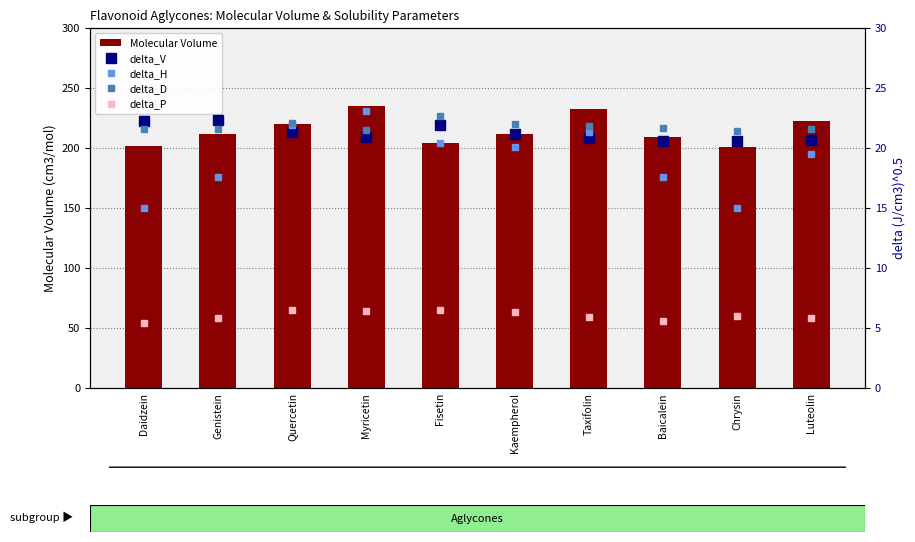

Reading right to left, list all the values displayed in this chart.

Molecular Volume: 222.4	200.5	208.9	232.2	211.3	204.3	234.9	219.8	211.5	201.4
delta_V: 20.6	20.6	20.6	20.9	21.2	21.9	20.9	21.3	22.4	22.3
delta_H: 19.5	15.0	17.6	21.3	20.1	20.4	23.1	21.9	17.6	15.0
delta_D: 21.6	21.4	21.7	21.8	22.0	22.7	21.5	22.1	21.6	21.6
delta_P: 5.8	6.0	5.6	5.9	6.3	6.5	6.4	6.5	5.8	5.4